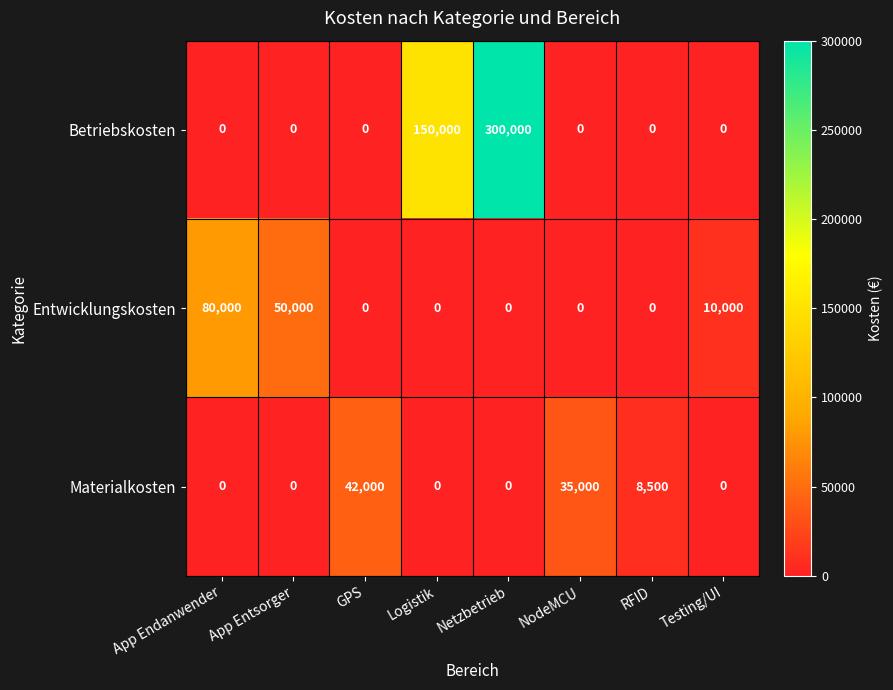

How many Materialkosten values are between 0 and 35000?

7